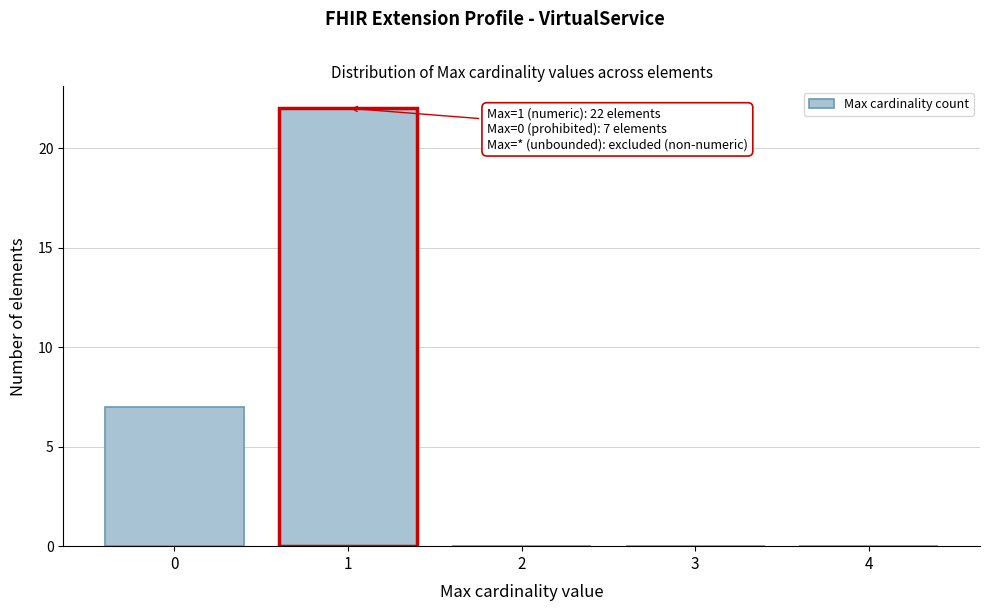

Reading left to right, transcribe all the data shown in this chart.

0=7	1=22	2=0	3=0	4=0